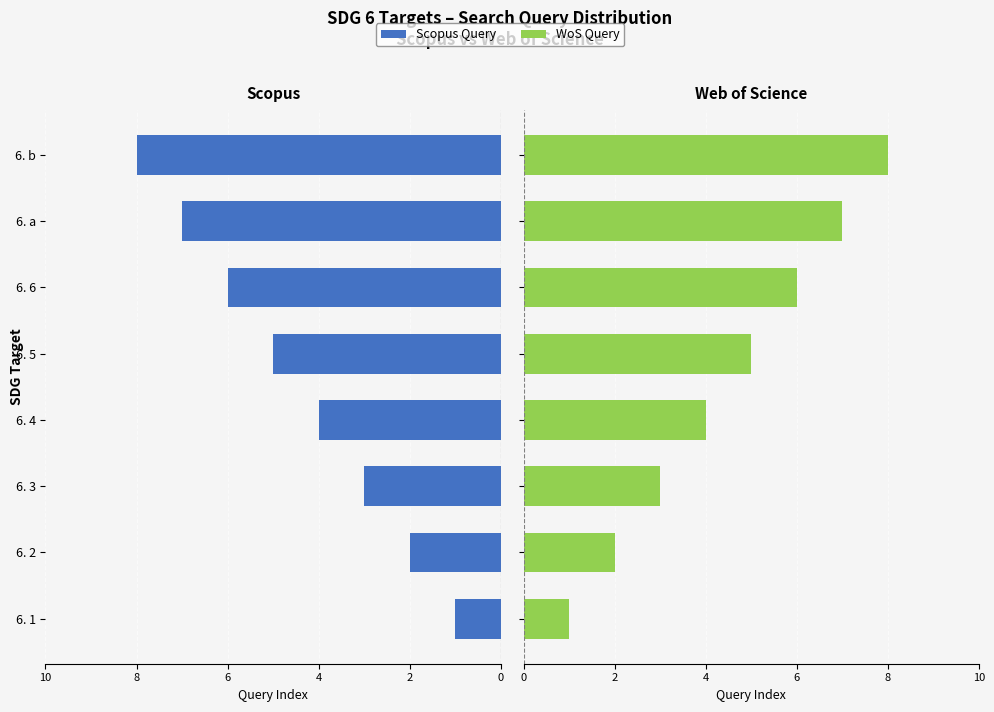

At how many categories does at least one series exceed 2?

6